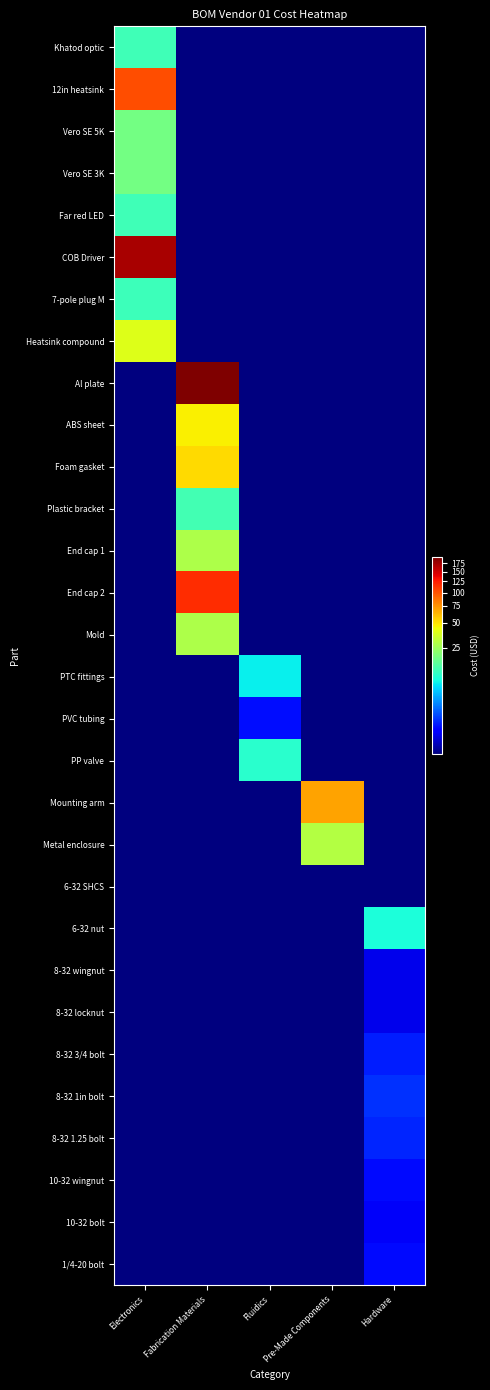

Count the number of data series in this chart.

30